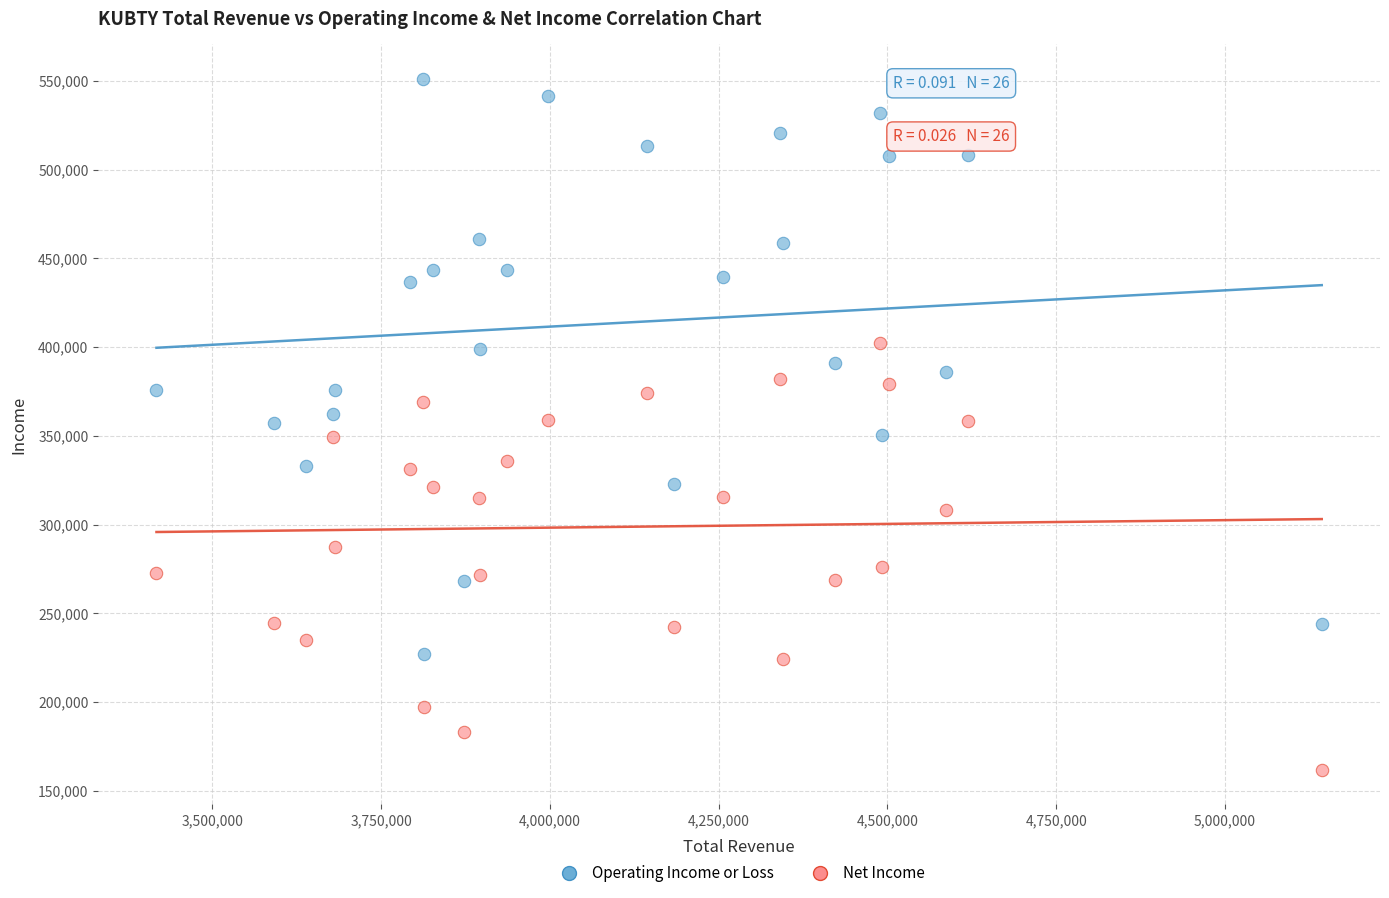

Which series contains the highest Y value?

Operating Income or Loss